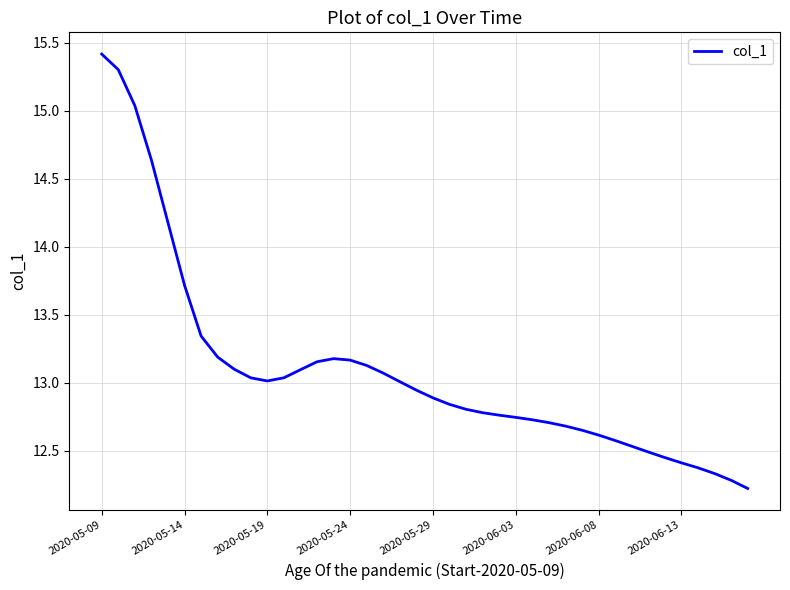

What is the difference between the maximum and minimum values?

3.2